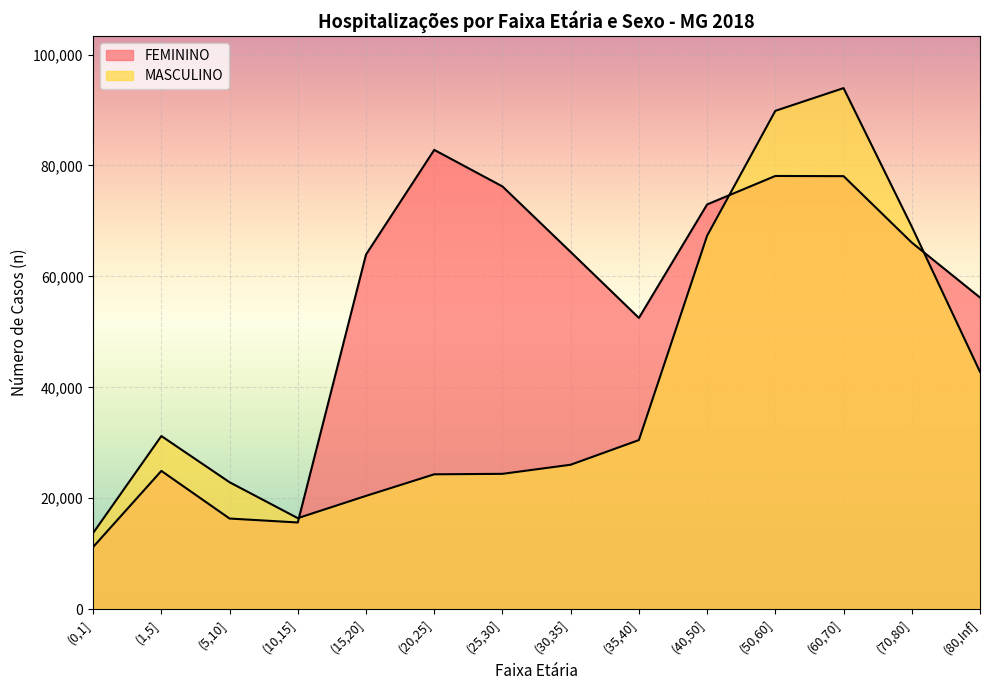

What is the difference between the highest and lowest values at (25,30]?

51828